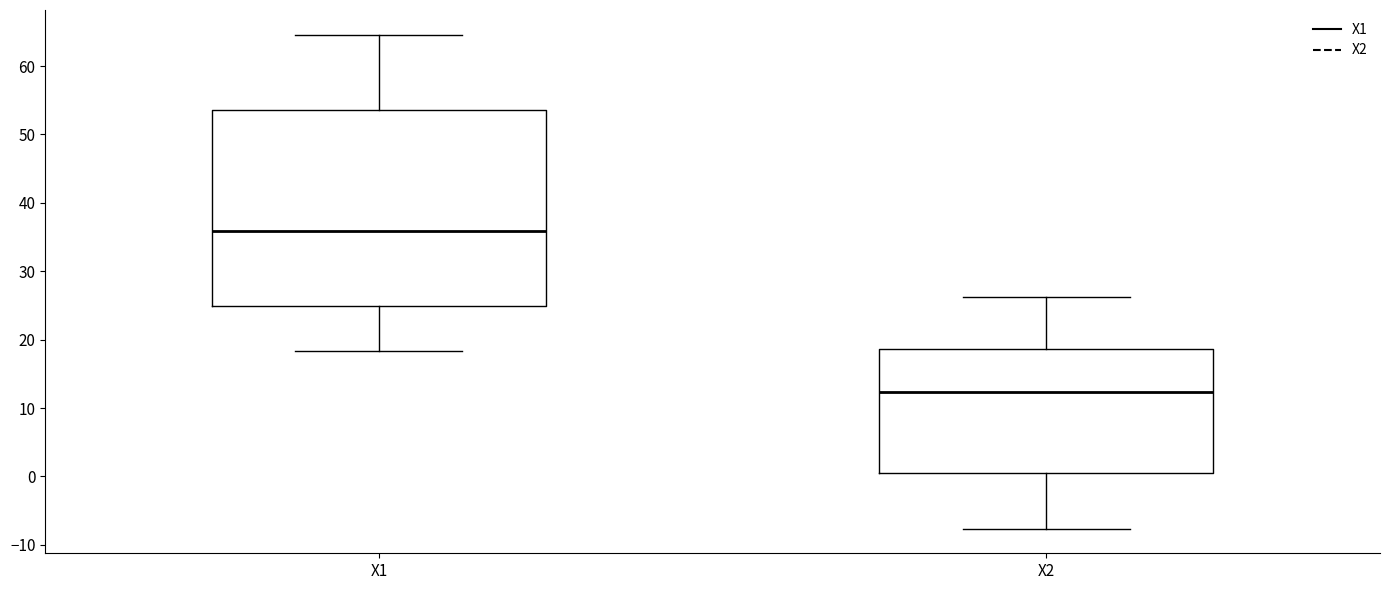

Reading left to right, transcribe this box plot: for each box, give where its median line is, the range the box spans, and where its two whiskers end, as read against the y-axis. The values are not printed on the chart, so give them approximately, as read against the axis.

X1: median 36, box 25 to 54, whiskers 18 to 65
X2: median 12, box 0 to 19, whiskers -8 to 26